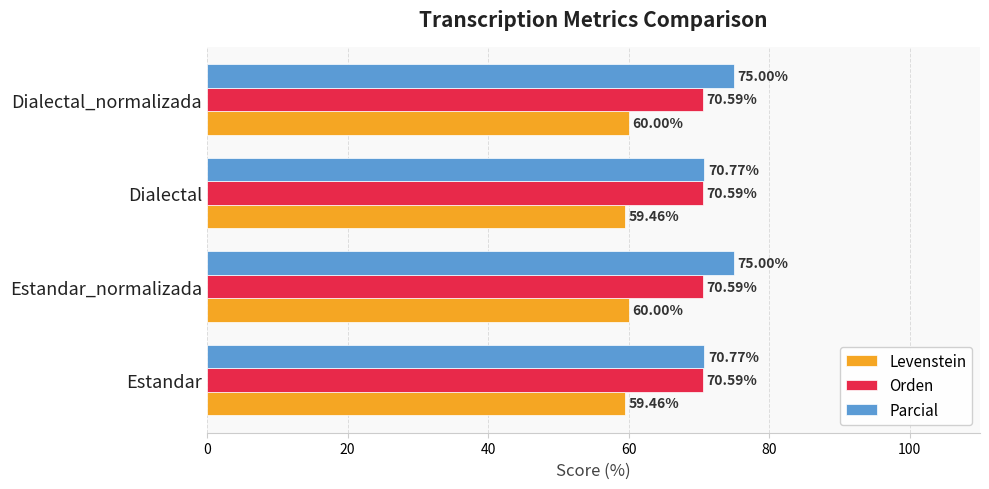

Rank the series by their average value, from lowest to highest.

Levenstein, Orden, Parcial